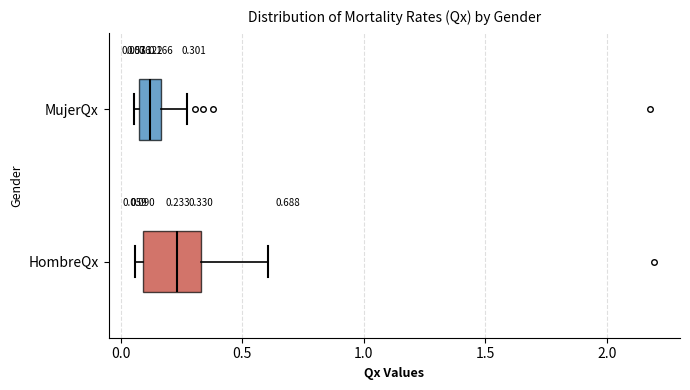

Which box's median line is the furthest to the right?

HombreQx